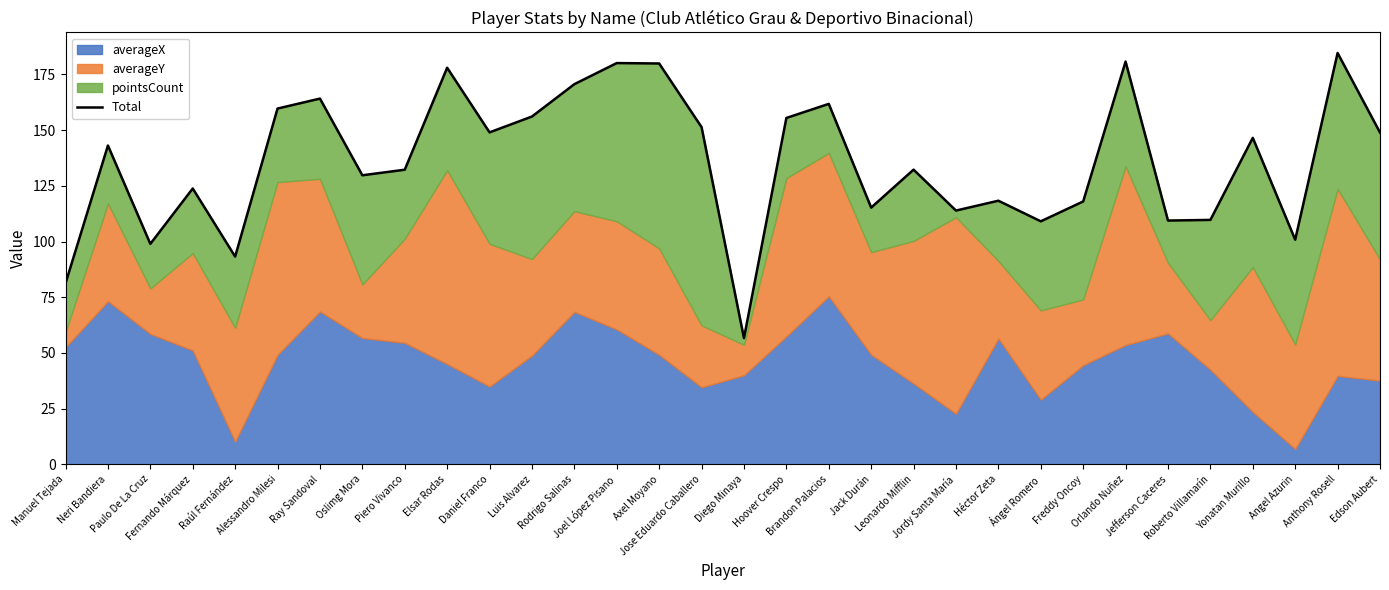

Reading right to left, list all the values displayed in this chart.

Edson Aubert=148.9	Anthony Rosell=184.6	Angel Azurin=100.8	Yonatan Murillo=146.5	Roberto Villamarín=109.7	Jefferson Caceres=109.4	Orlando Nuñez=180.8	Freddy Oncoy=118.0	Ángel Romero=109.1	Héctor Zeta=118.3	Jordy Santa María=113.9	Leonardo Mifflin=132.3	Jack Durán=115.2	Brandon Palacios=161.8	Hoover Crespo=155.5	Diego Minaya=56.6	Jose Eduardo Caballero=151.4	Axel Moyano=179.9	Joel López Pisano=180.1	Rodrigo Salinas=170.6	Luis Alvarez=156.1	Daniel Franco=149.0	Elsar Rodas=178.0	Piero Vivanco=132.2	Oslimg Mora=129.7	Ray Sandoval=164.2	Alessandro Milesi=159.7	Raúl Fernández=93.2	Fernando Márquez=123.8	Paulo De La Cruz=98.9	Neri Bandiera=143.1	Manuel Tejada=81.3